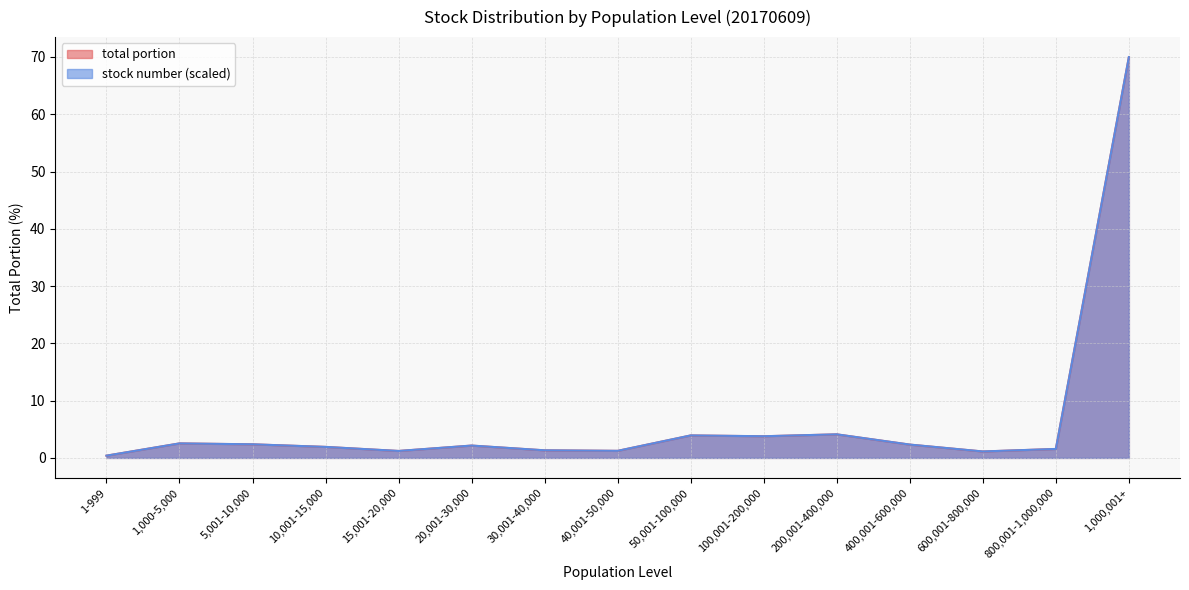

Reading right to left, extract all data points from this chart.

stock number: 1,000,001+=70.0	800,001-1,000,000=1.6	600,001-800,000=1.1	400,001-600,000=2.3	200,001-400,000=4.1	100,001-200,000=3.8	50,001-100,000=3.9	40,001-50,000=1.2	30,001-40,000=1.3	20,001-30,000=2.2	15,001-20,000=1.2	10,001-15,000=1.9	5,001-10,000=2.4	1,000-5,000=2.5	1-999=0.4
total portion: 1,000,001+=70.0	800,001-1,000,000=1.6	600,001-800,000=1.1	400,001-600,000=2.3	200,001-400,000=4.1	100,001-200,000=3.8	50,001-100,000=3.9	40,001-50,000=1.2	30,001-40,000=1.3	20,001-30,000=2.1	15,001-20,000=1.2	10,001-15,000=1.9	5,001-10,000=2.4	1,000-5,000=2.5	1-999=0.4